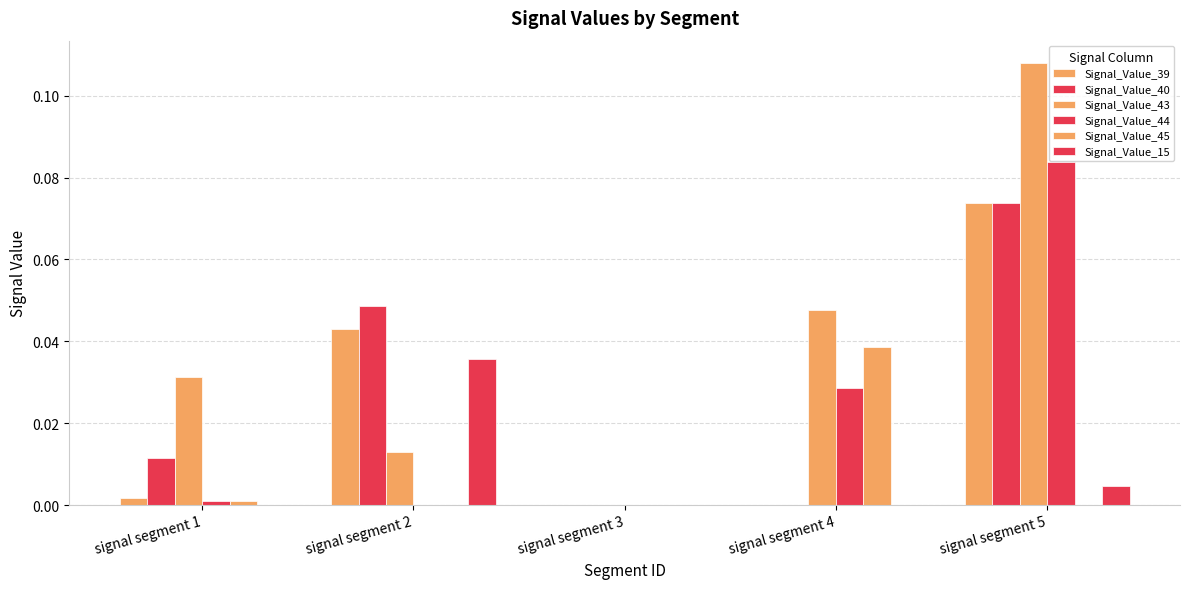

How many categories are shown in the chart?

5